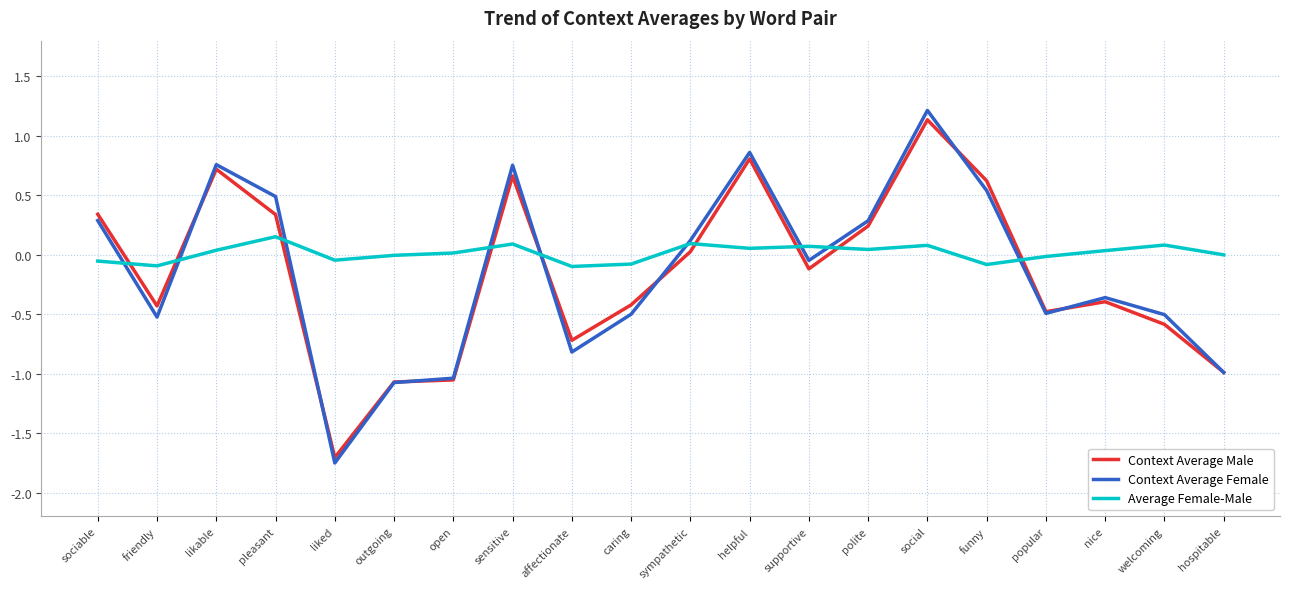

What is the difference between the highest and lowest values at friendly?

0.4